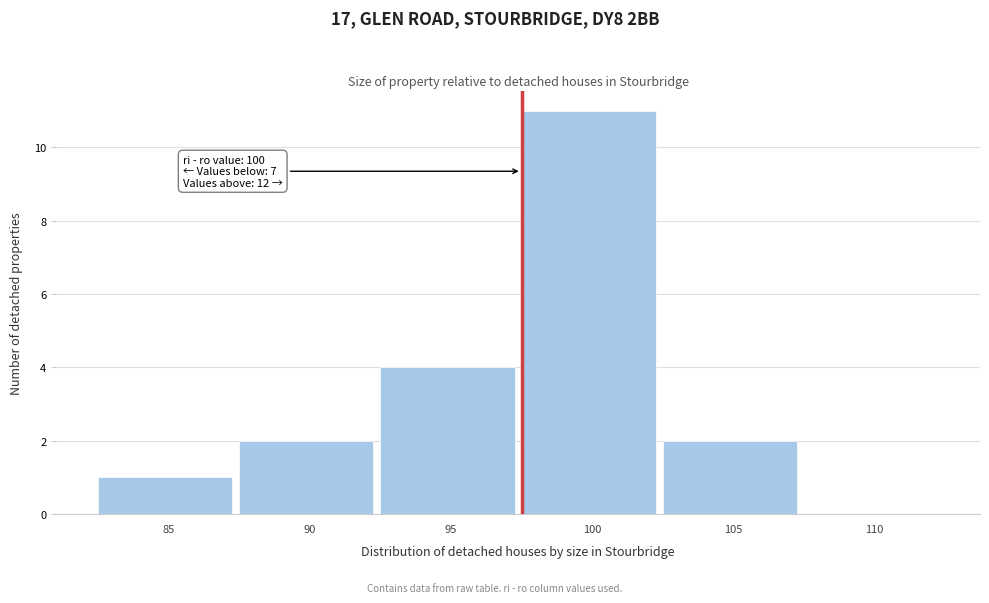

Reading right to left, extract all data points from this chart.

110=0	105=2	100=11	95=4	90=2	85=1